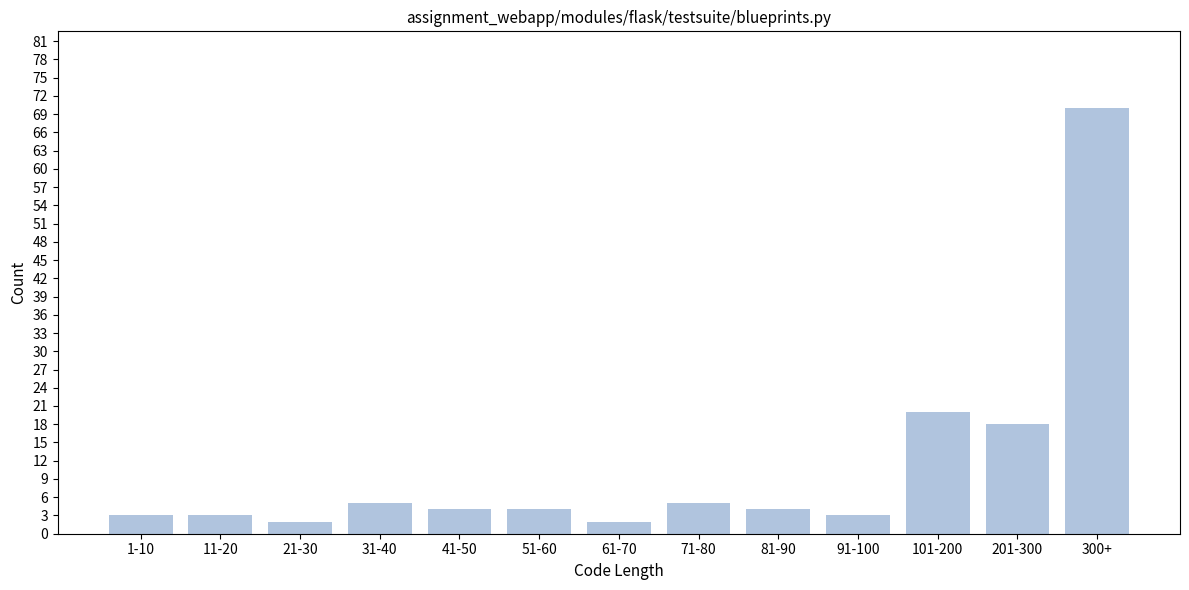

Reading left to right, what are all the values shown in this chart?

3	3	2	5	4	4	2	5	4	3	20	18	70